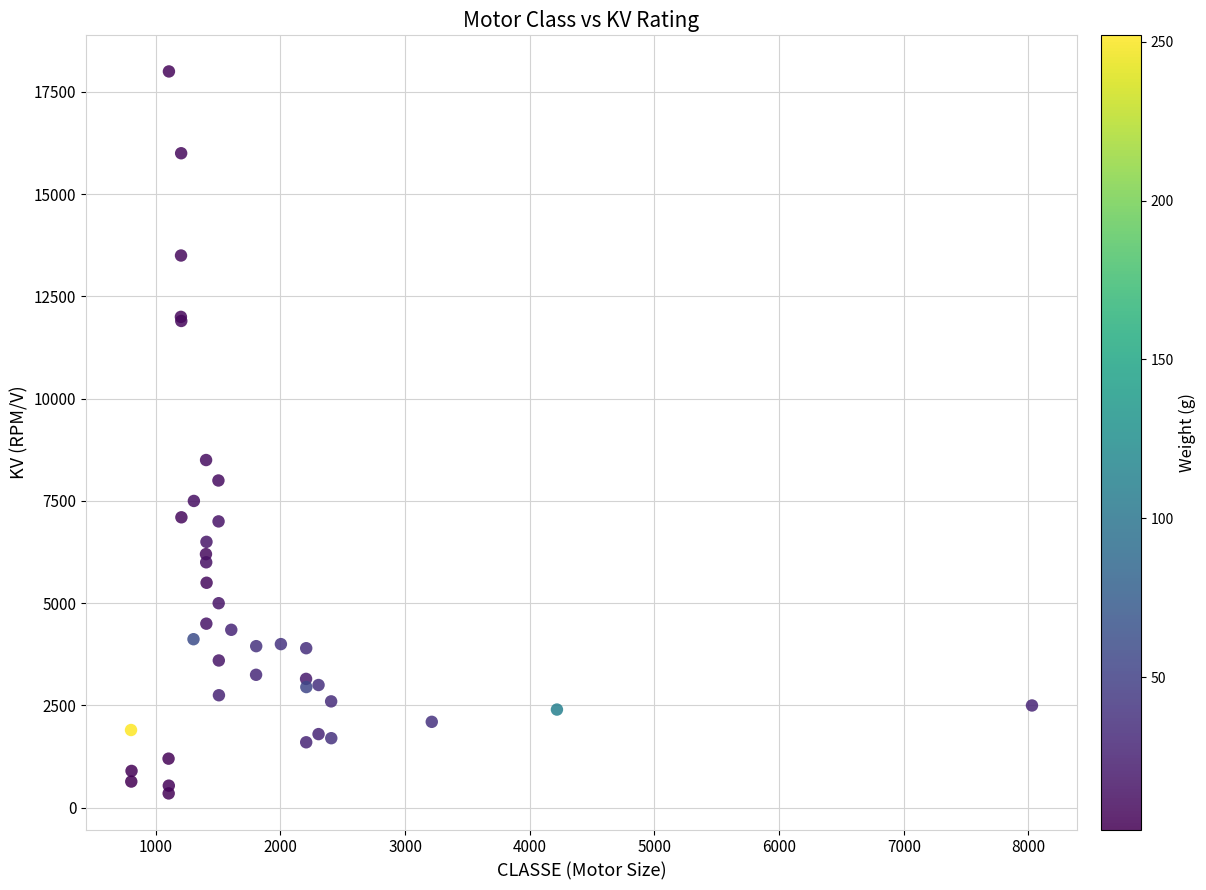

What Y value in the scatter plot is closest to 9175?

8500